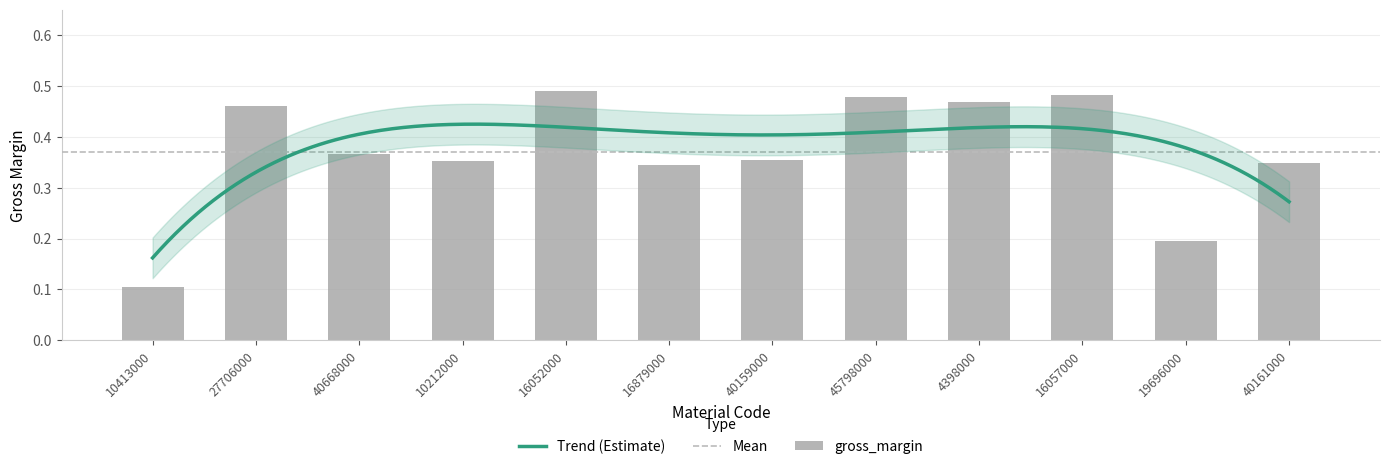

The value at 27706000 is 0.1. True or false?

False